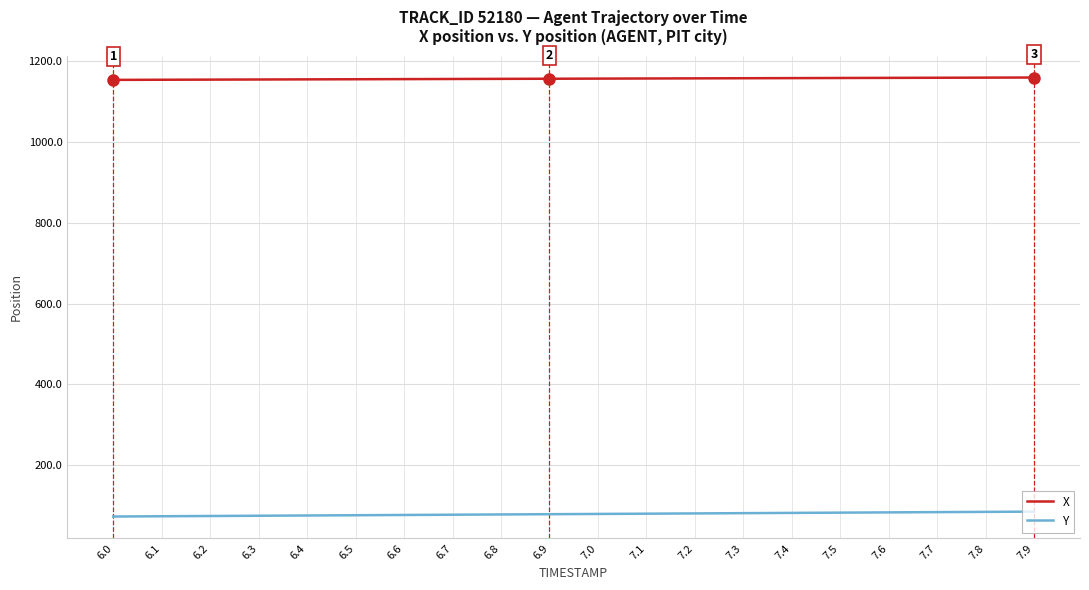

Is the value of Y at 7.4 greater than the value of X at 7.6?

No